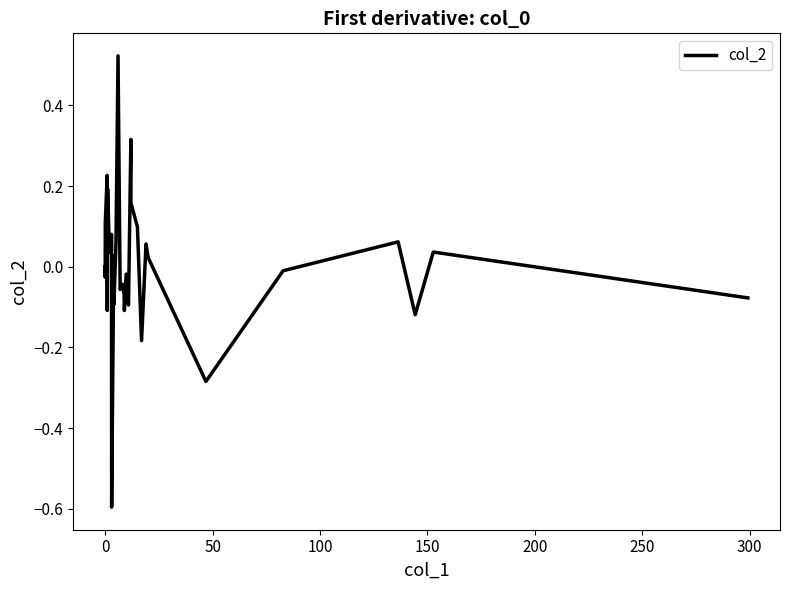

What is the minimum value shown in the chart?

-0.6